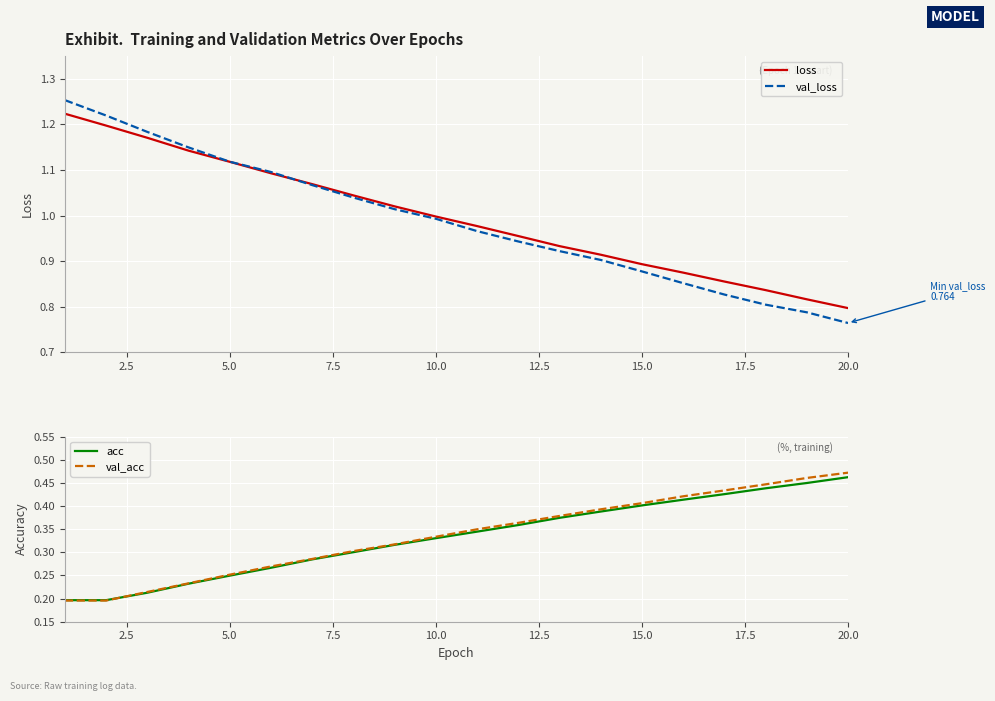

After their last crossing, which series has the higher values: acc or val_acc?

val_acc